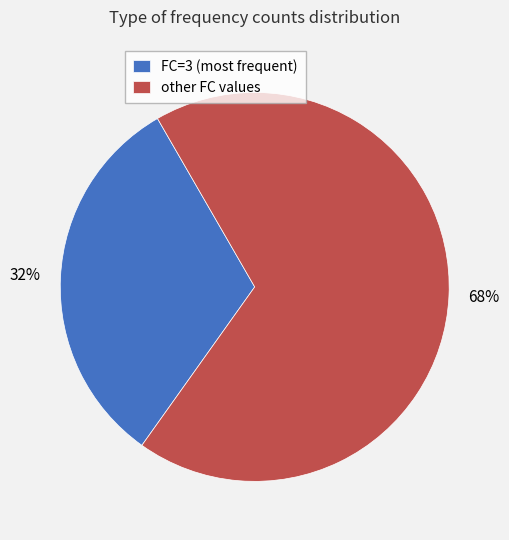

Is it true that FC=3 (most frequent) is 39% of the pie?

False